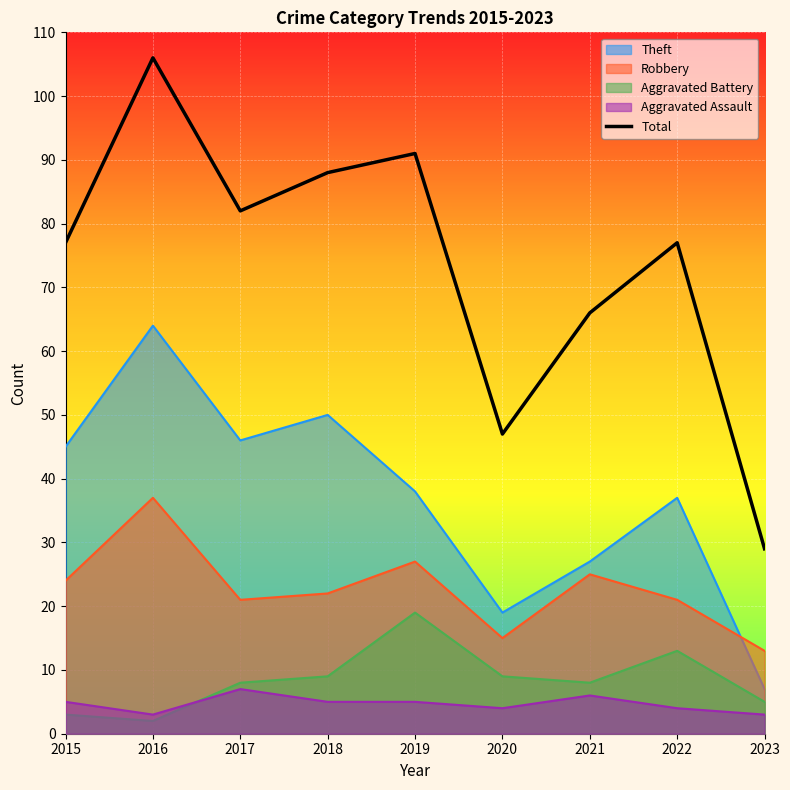

True or false: the data shows 51 at 2016.

False